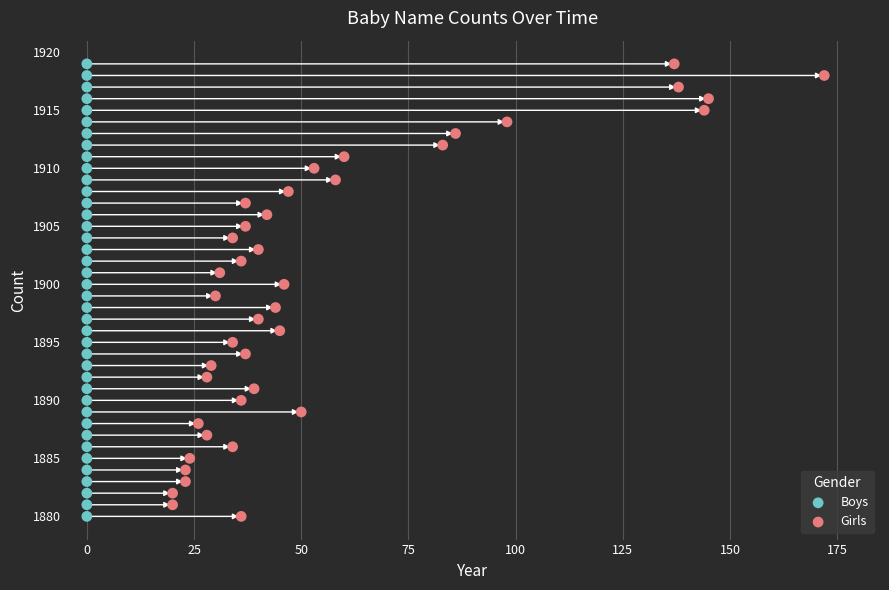

What are all the series names shown in the legend?

Boys, Girls